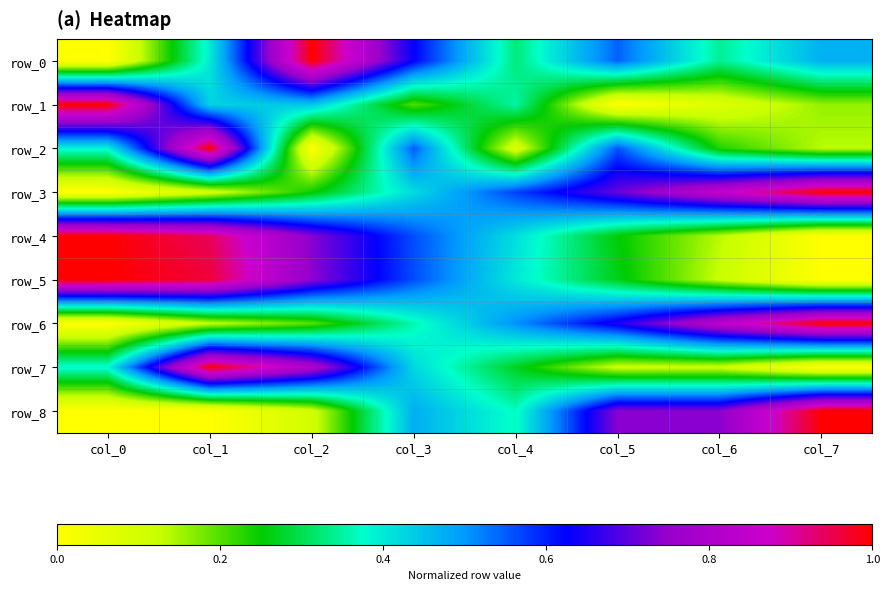

Reading left to right, extract all data points from this chart.

row_0: 0.0	0.4	1.0	0.6	0.3	0.5	0.3	0.5
row_1: 1.0	0.4	0.4	0.2	0.4	0.0	0.1	0.2
row_2: 0.4	1.0	0.0	0.6	0.1	0.6	0.2	0.1
row_3: 0.0	0.1	0.2	0.4	0.6	0.7	0.9	1.0
row_4: 1.0	0.9	0.7	0.6	0.4	0.3	0.1	0.0
row_5: 1.0	1.0	0.7	0.6	0.4	0.3	0.1	0.0
row_6: 0.0	0.1	0.2	0.4	0.5	0.7	0.8	1.0
row_7: 0.4	1.0	0.8	0.4	0.3	0.1	0.1	0.0
row_8: 0.0	0.0	0.1	0.5	0.4	0.7	0.7	1.0